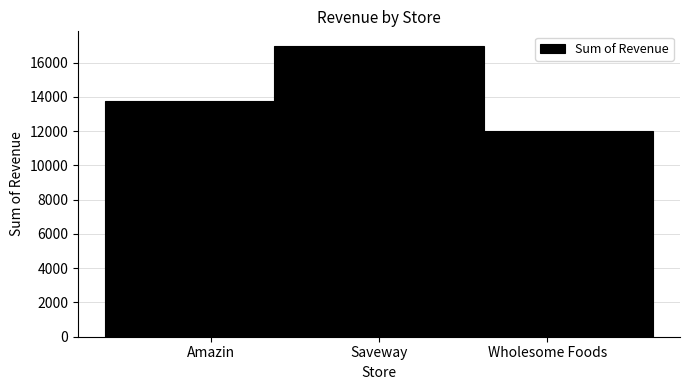

What is the change in value from Saveway to Wholesome Foods?

-4990